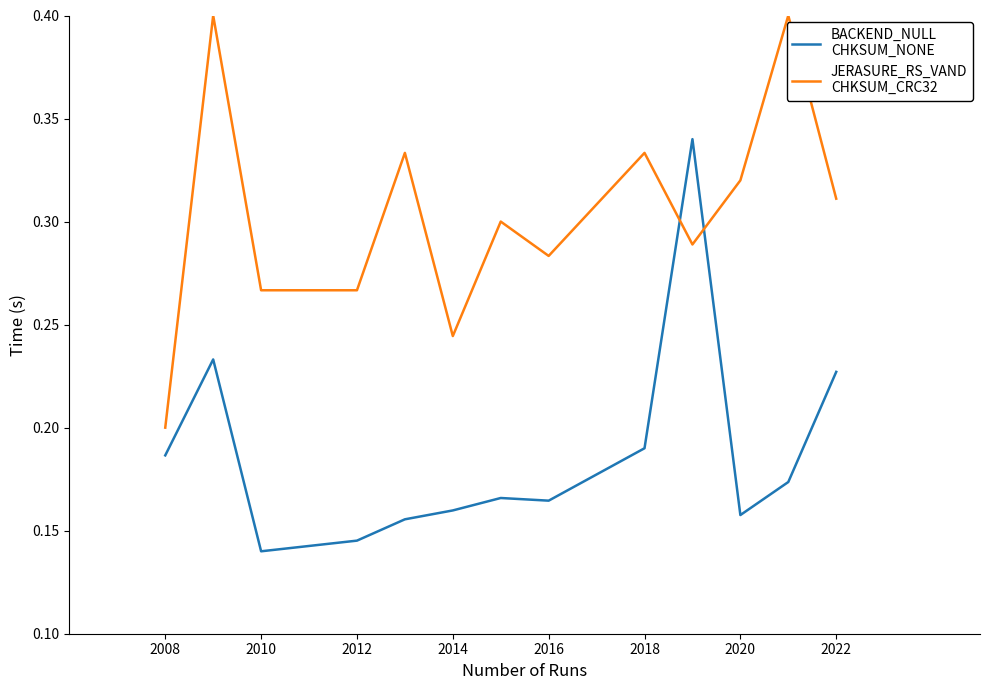

What is the greatest value displayed?

0.4